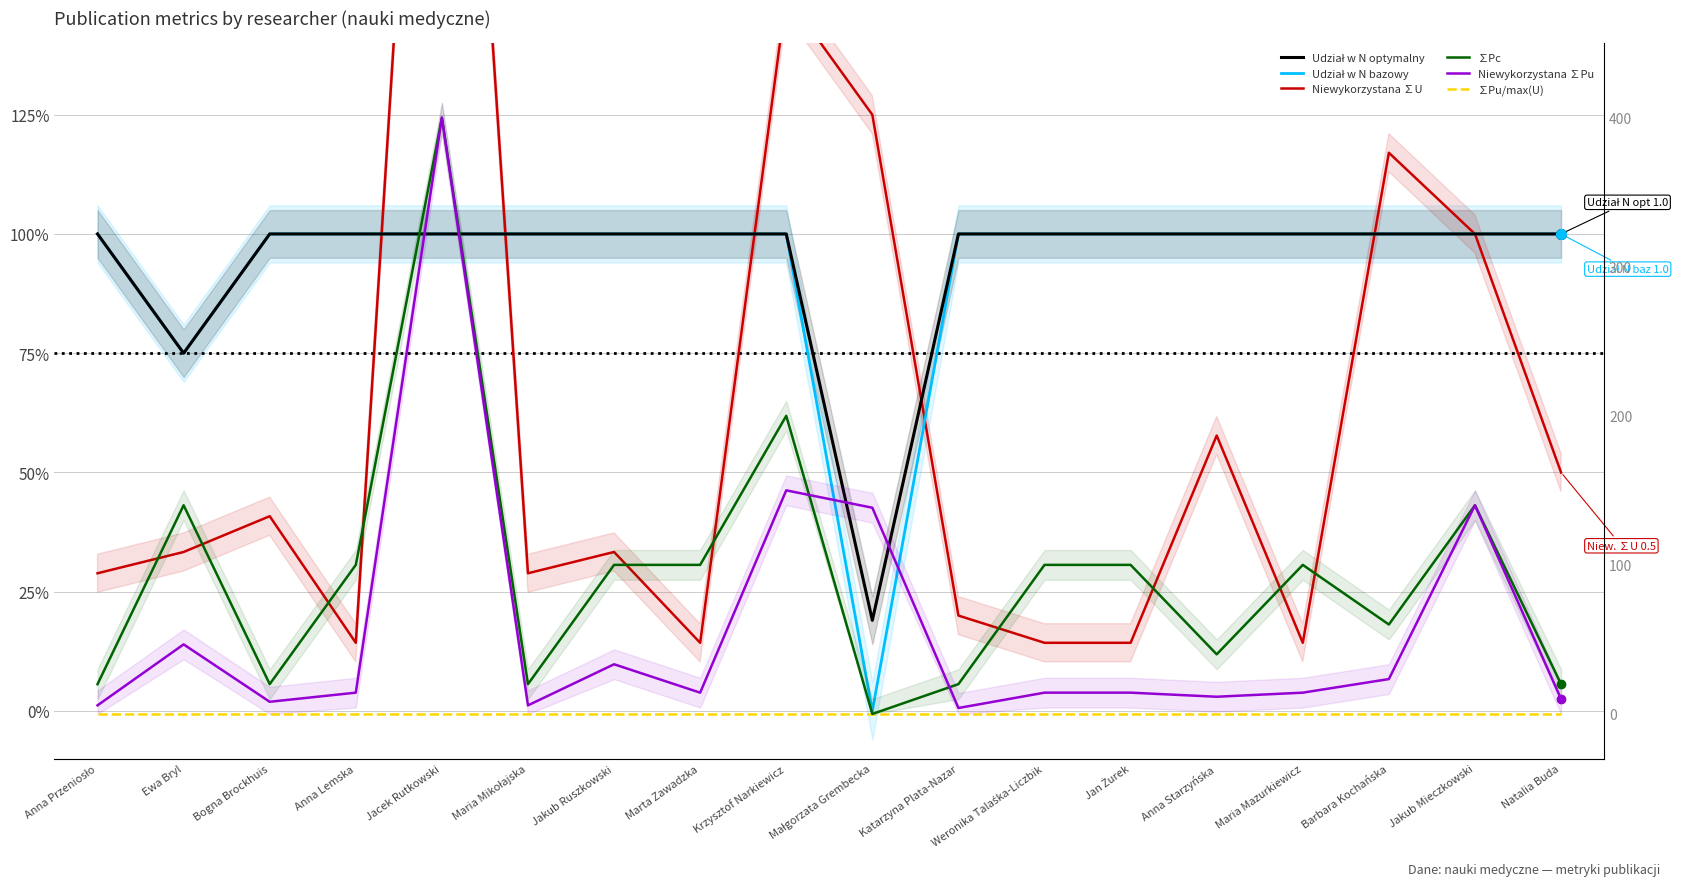

What is the value of the Udział w N optymalny point at the 7th from the left?

1.0